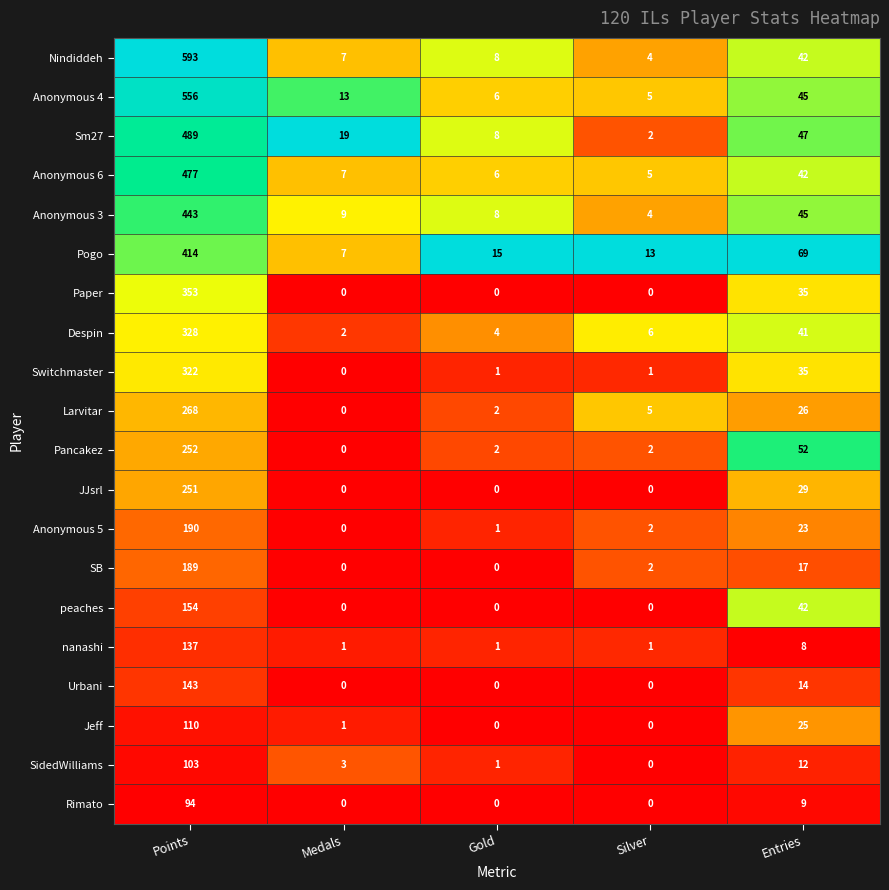

What is the average value of the Urbani series?

31